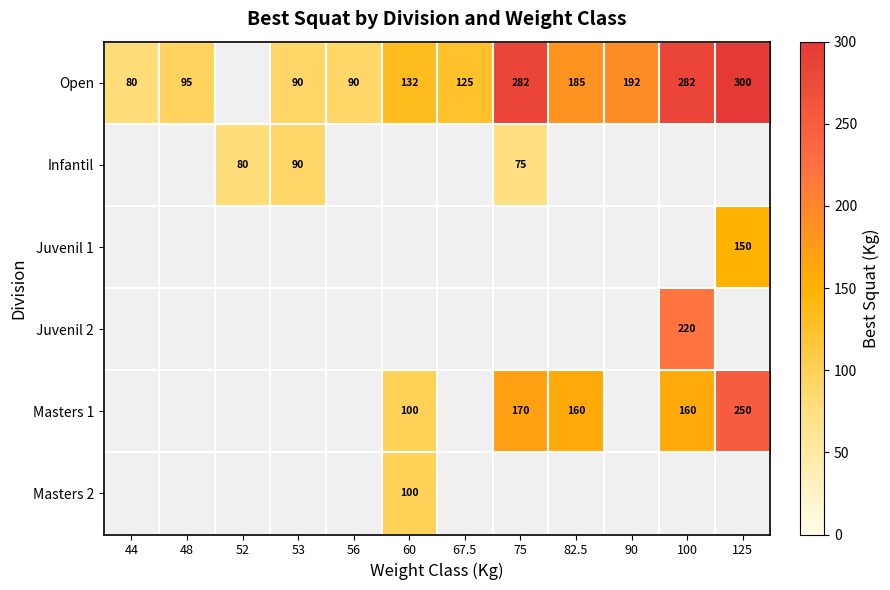

The value of Open at 44 is 56. True or false?

False